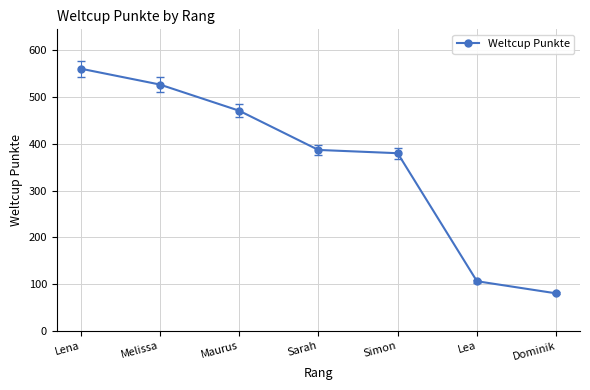

What is the label of the 4th point from the left?

Sarah